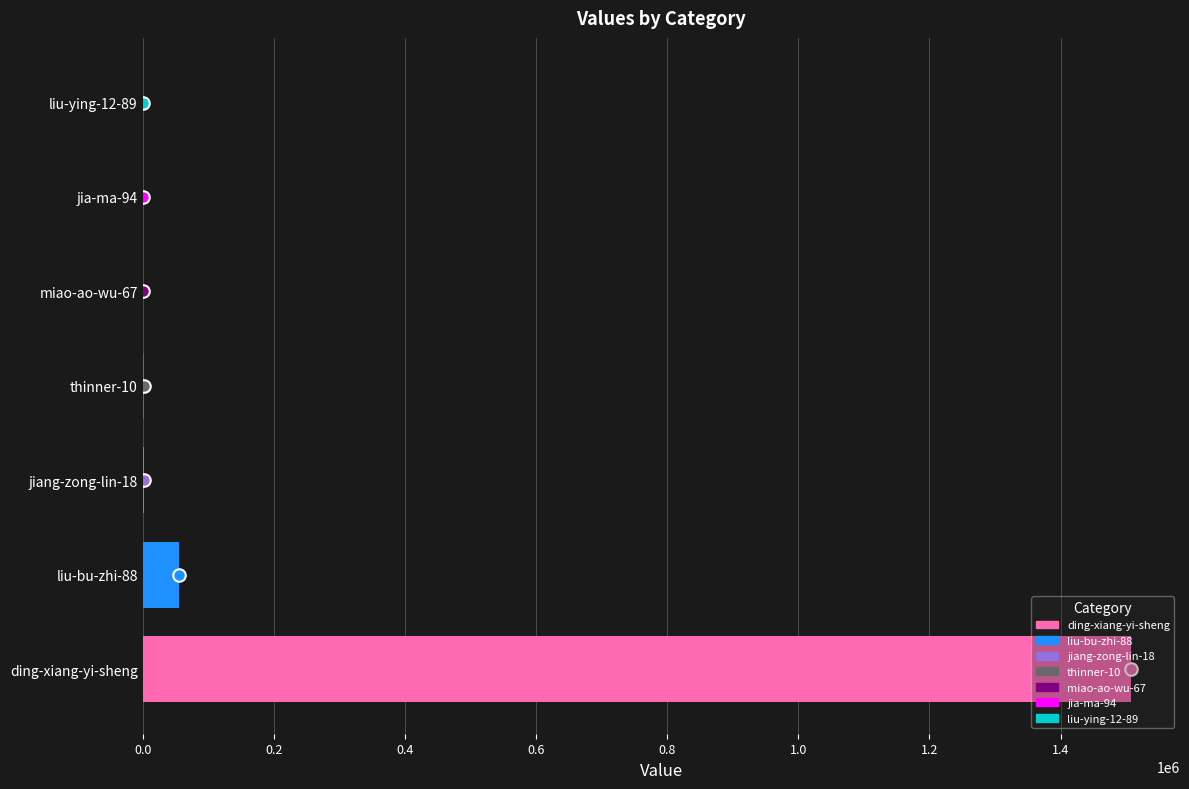

What is the maximum value shown in the chart?

1506899